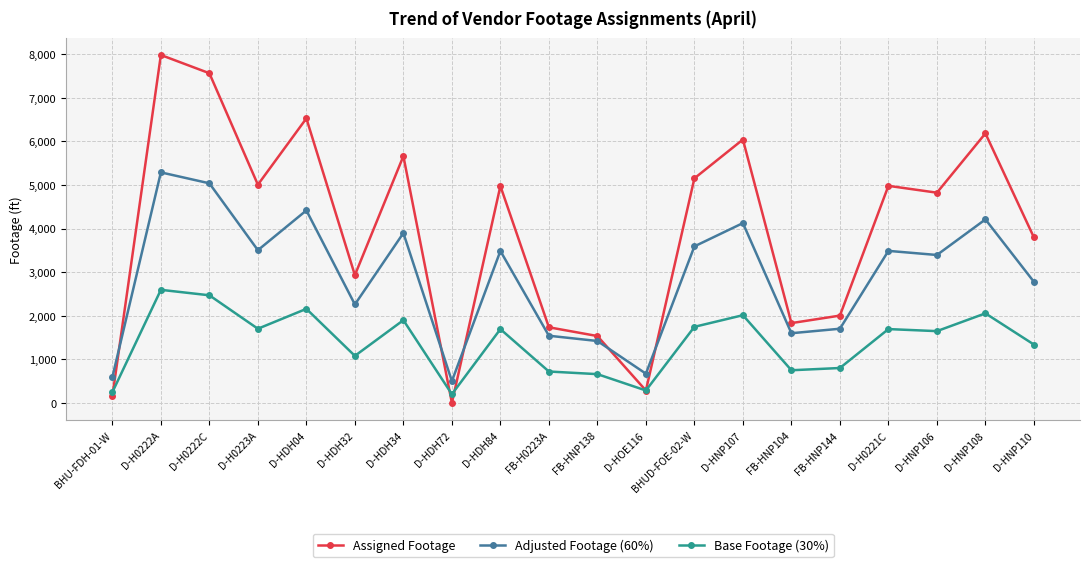

At which category does Assigned Footage reach its first local valley?

D-H0223A